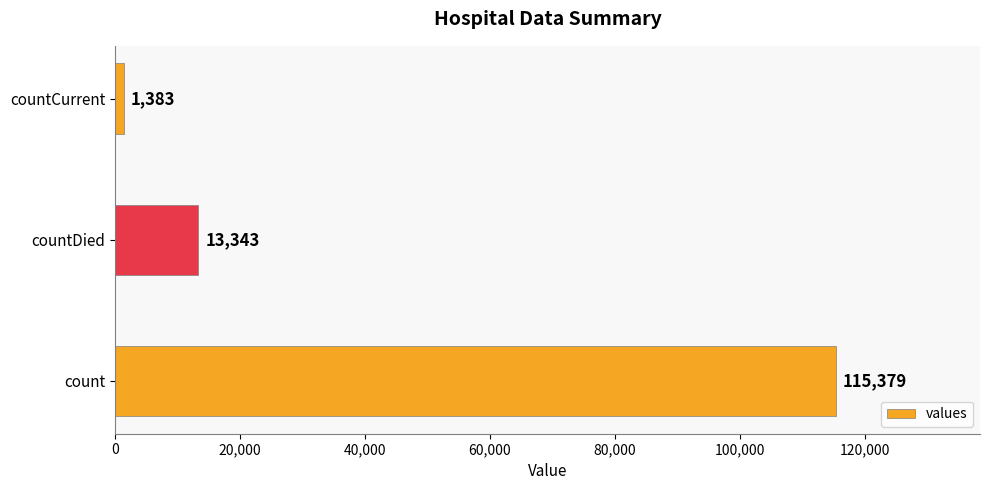

Count the number of data series in this chart.

1